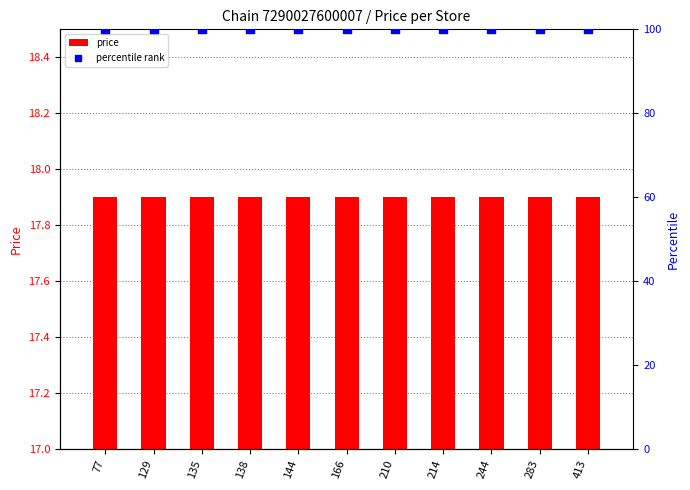

Which series contains the highest Y value?

percentile rank